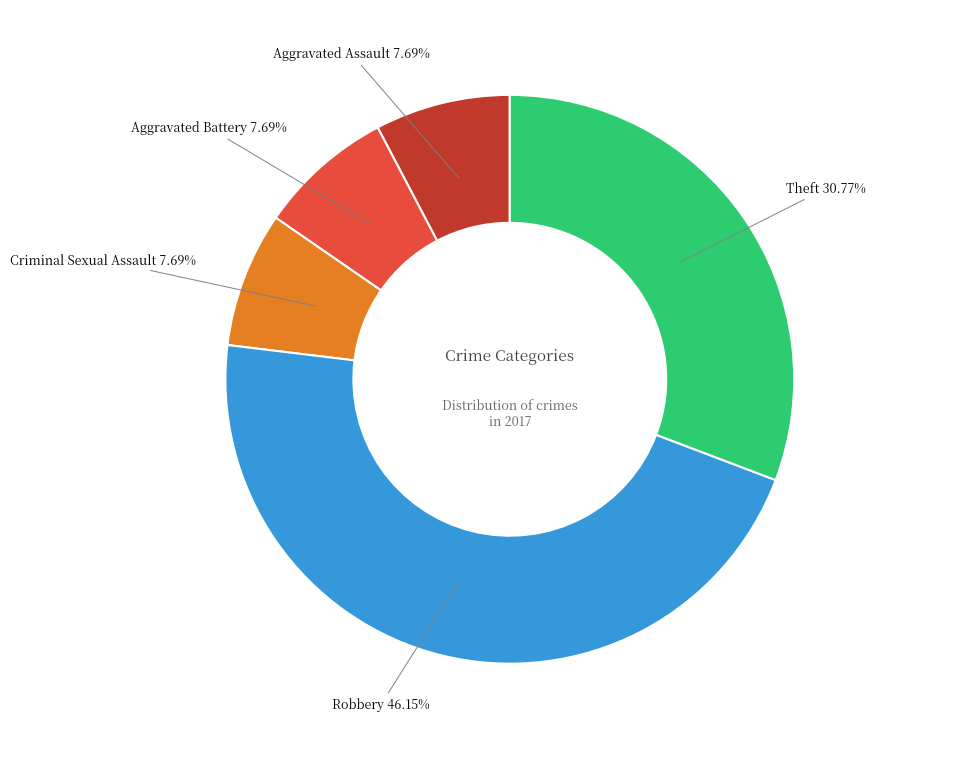

Approximately how many times larger is the value at Aggravated Assault compared to Aggravated Battery?

1.0